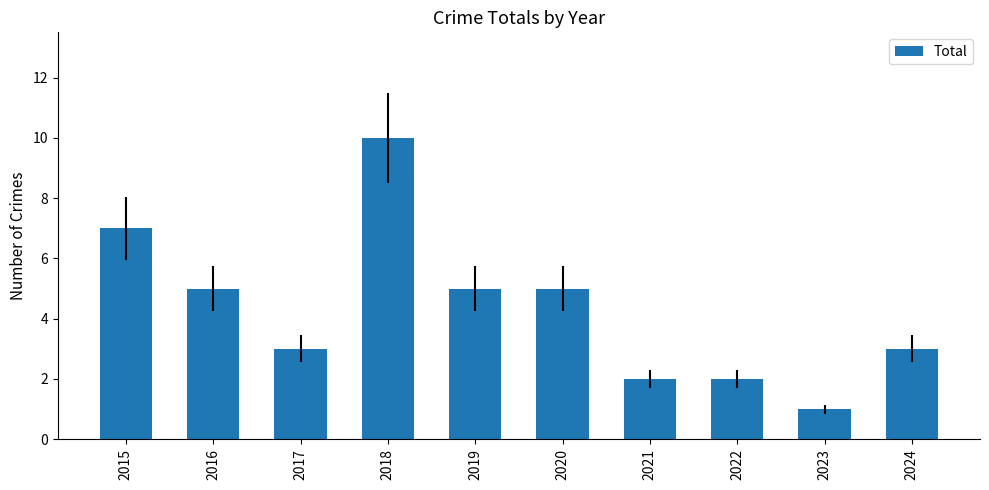

At which label does the data first exceed 5?

2015